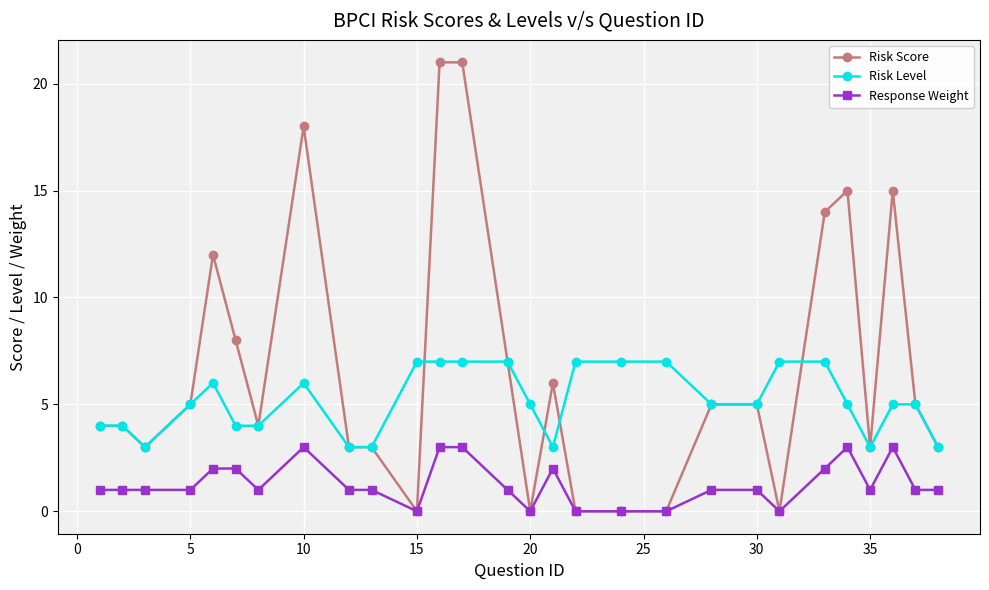

Which series has the largest total across all categories?

Risk Score